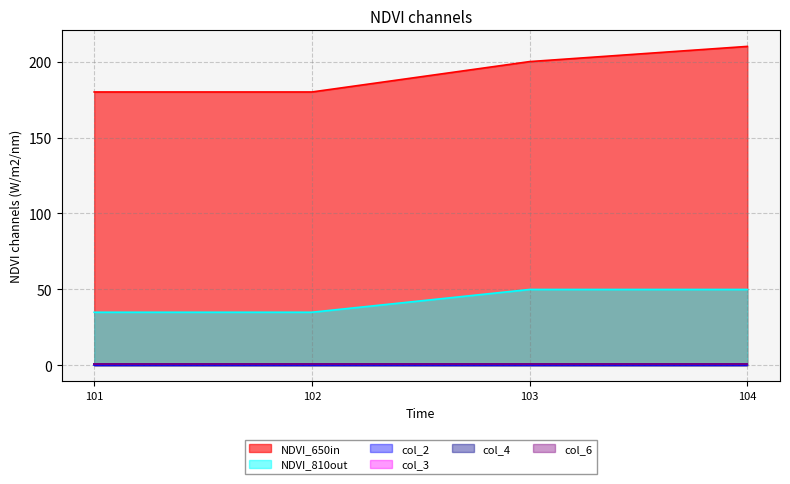

How many series are shown in this chart?

6